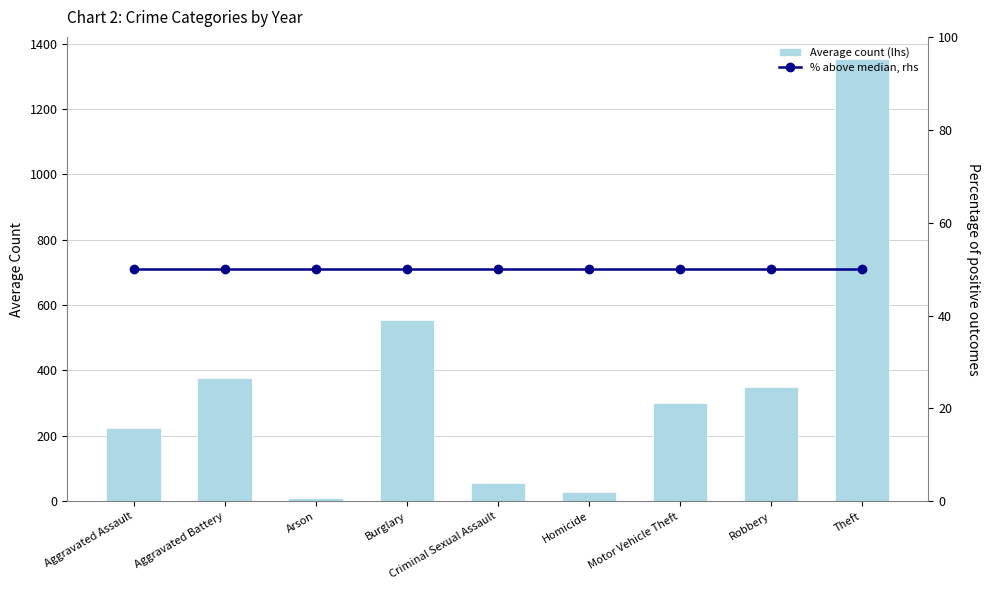

Where does the Average count (lhs) series first go above 300?

Aggravated Battery